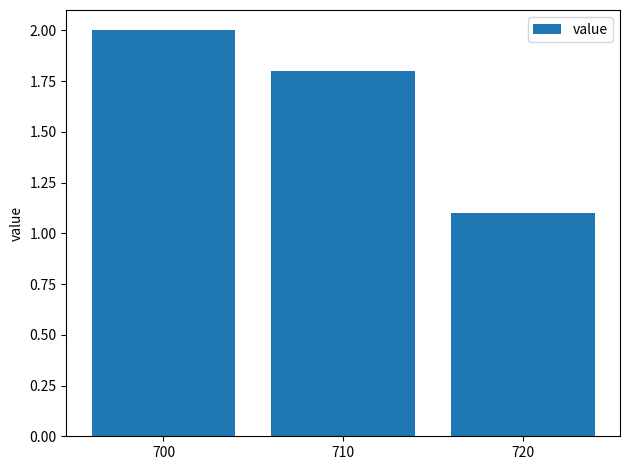

Between 710 and 700, which is larger?

700